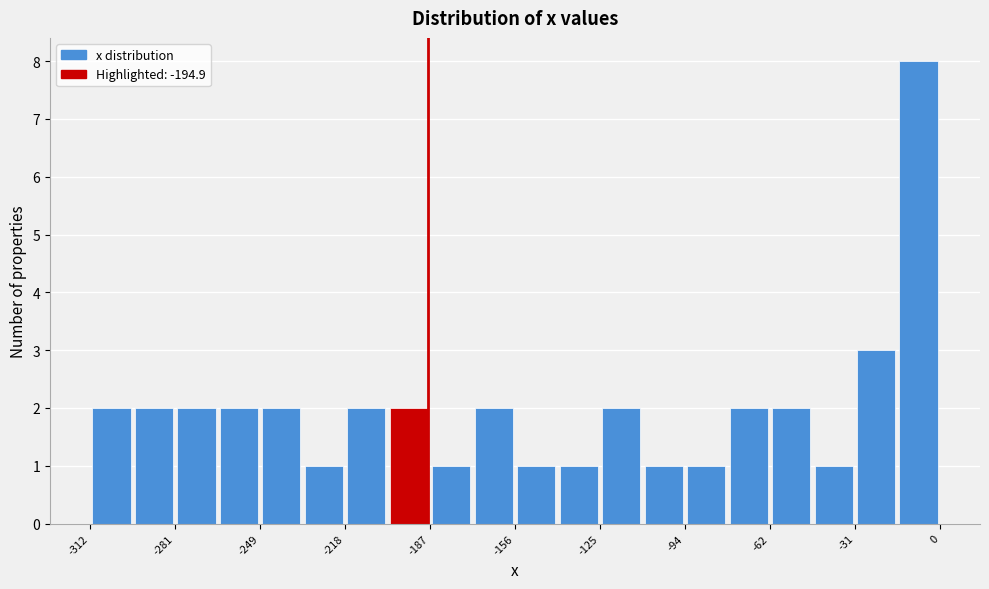

Read against the x-axis, roughly where is the centre of the tallest bar?

-10